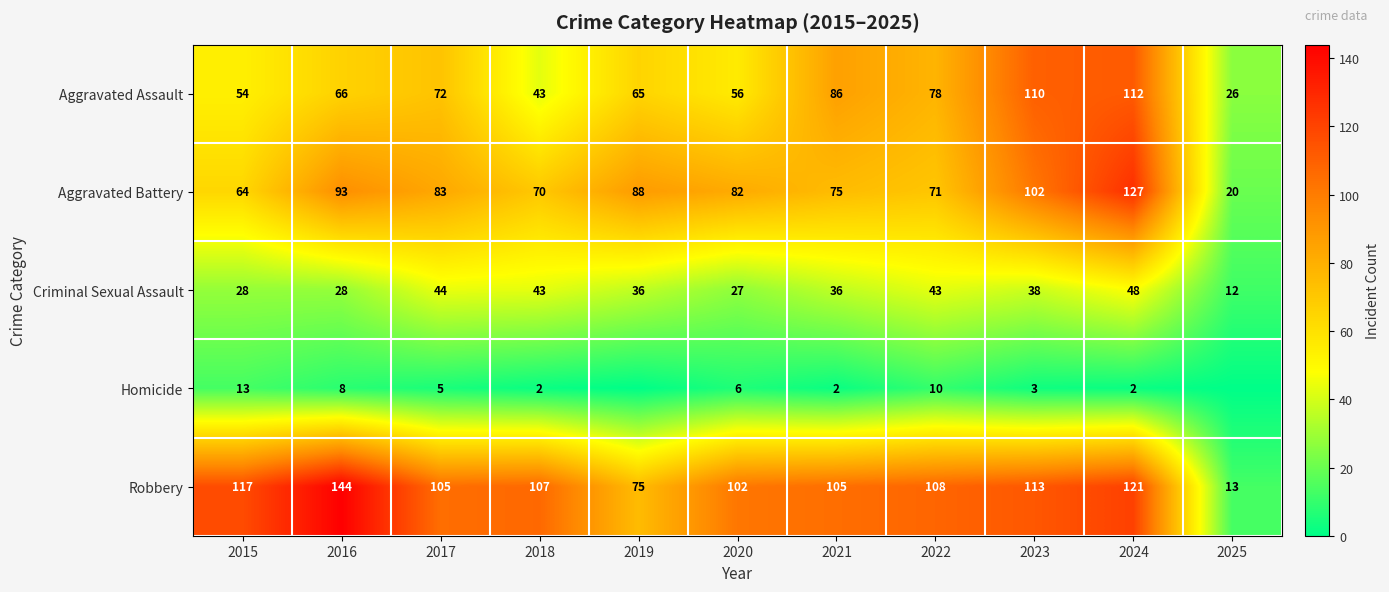

Rank the series at 2022 from highest to lowest value.

Robbery, Aggravated Assault, Aggravated Battery, Criminal Sexual Assault, Homicide